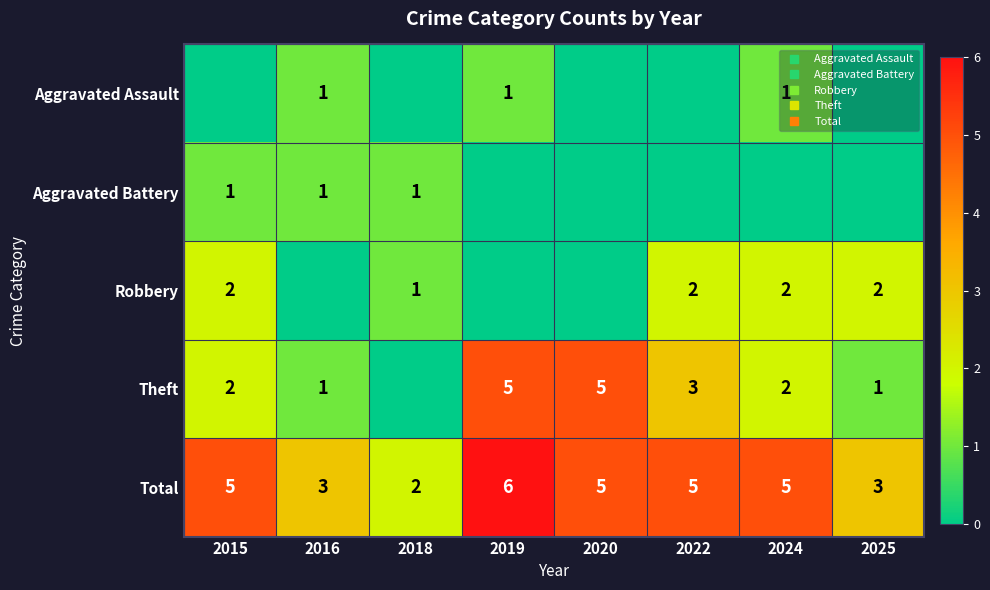

What is the sum of the Aggravated Assault values at 2019 and 2024?

2